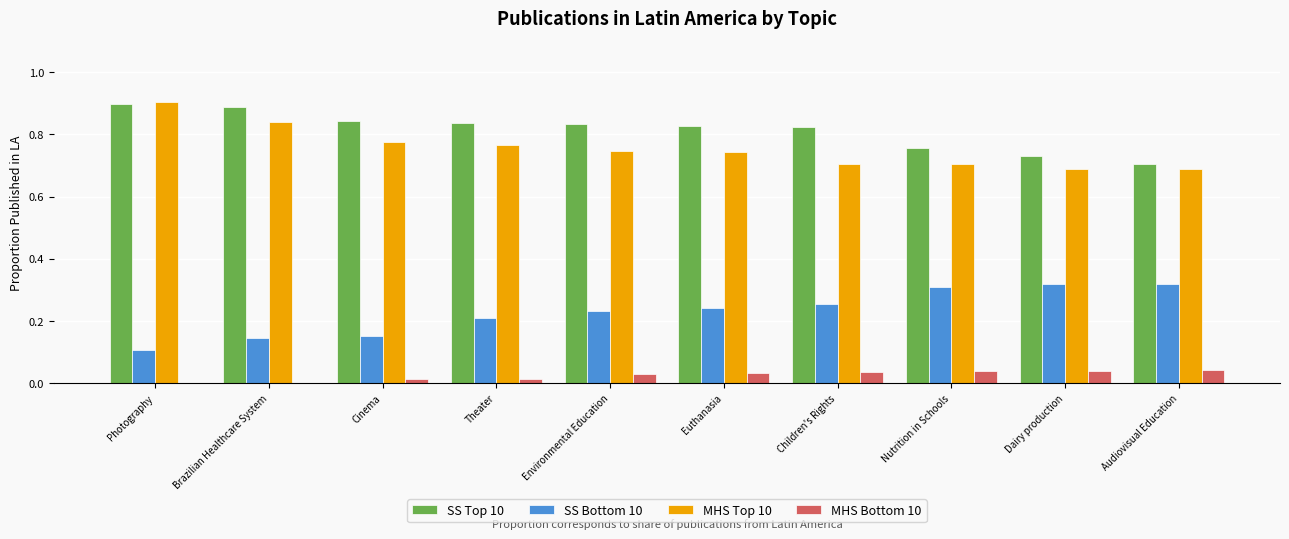

Which series has the largest total across all categories?

SS Top 10